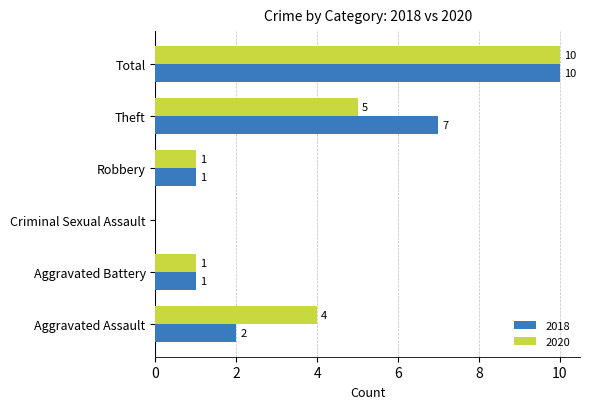

What is the maximum value for 2020?

10